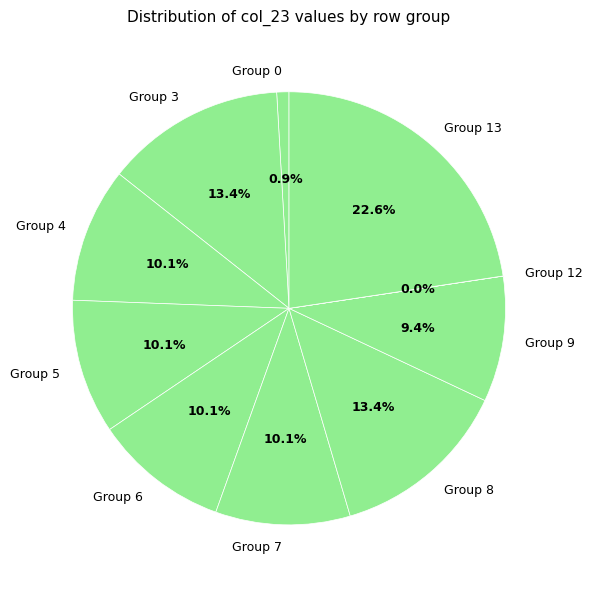

What is the largest slice in the pie chart?

Group 13